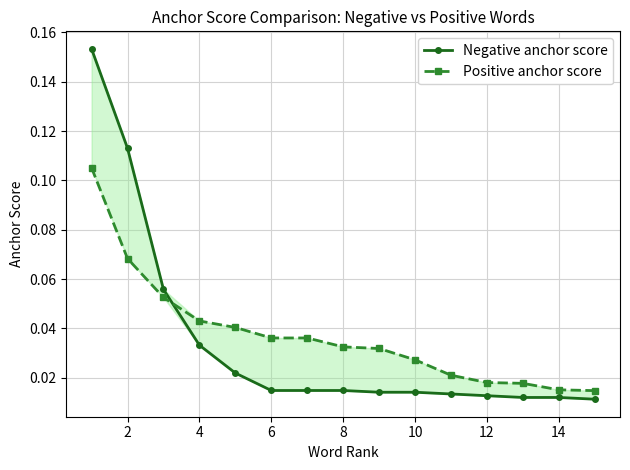

What is the greatest value displayed?

0.2